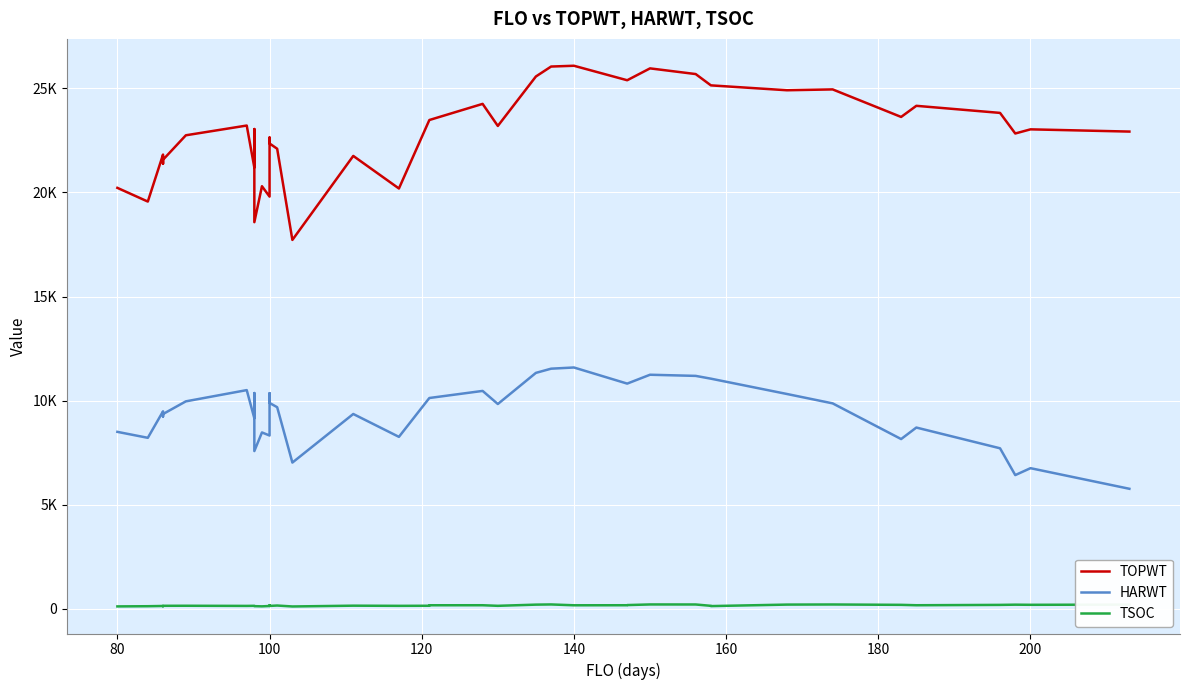

What is the lowest value of the HARWT series?

5767